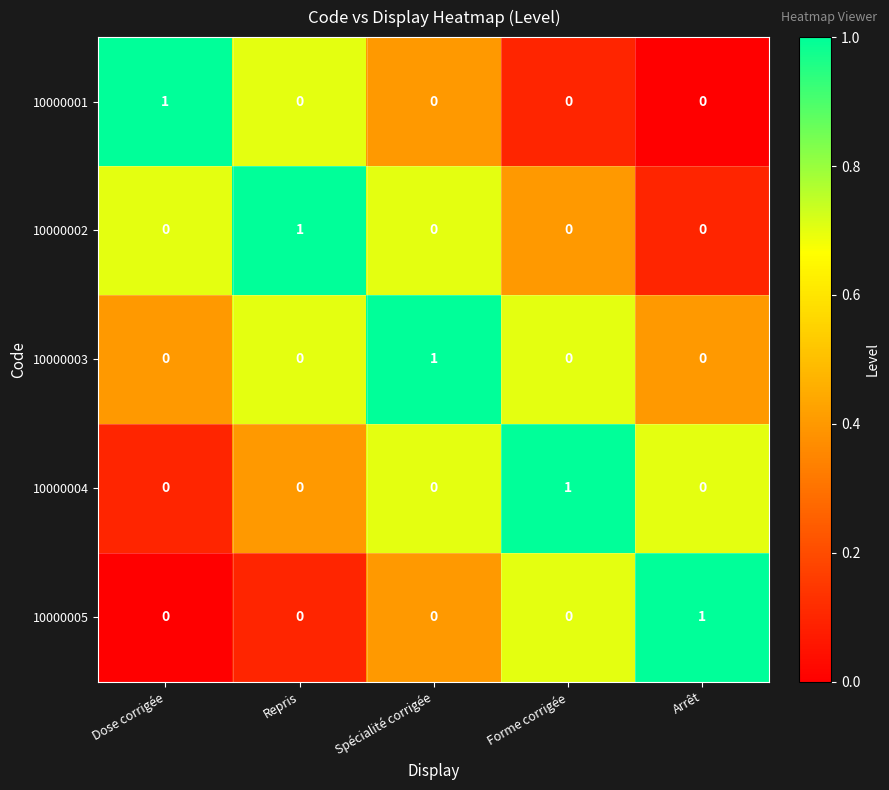

At which label does 10000001 reach its peak?

Dose corrigée